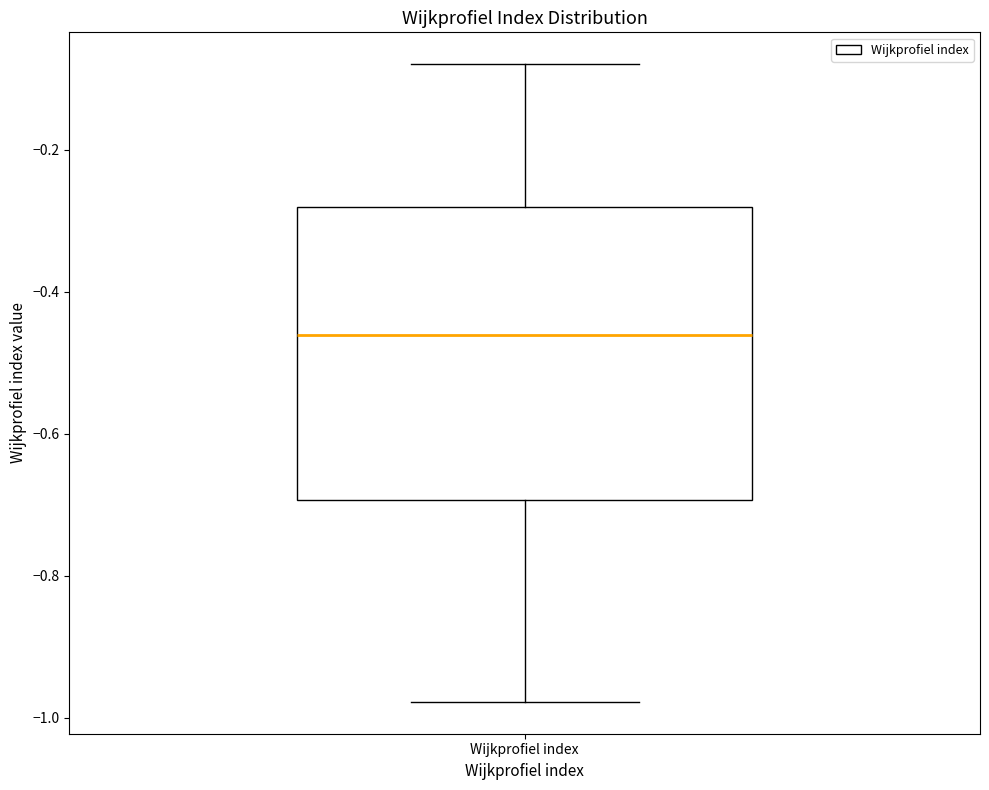

Transcribe this box plot: give where the median line is, the range the box spans, and where the two whiskers end, as read against the y-axis. The values are not printed on the chart, so give them approximately, as read against the axis.

median -0.46, box -0.70 to -0.28, whiskers -0.98 to -0.08